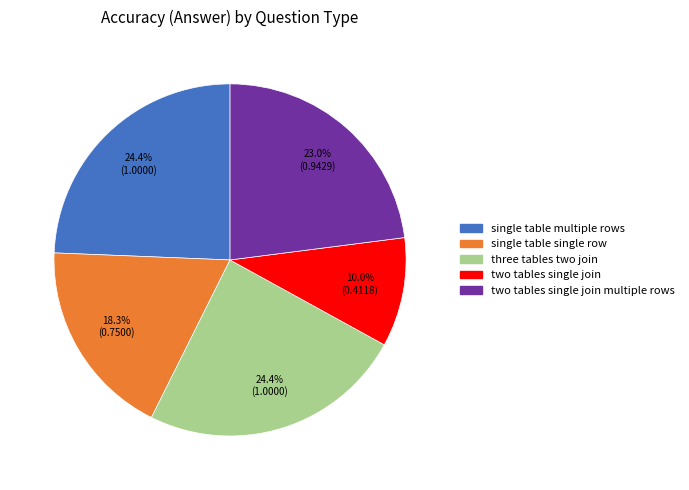

Is there a majority slice in this chart?

No